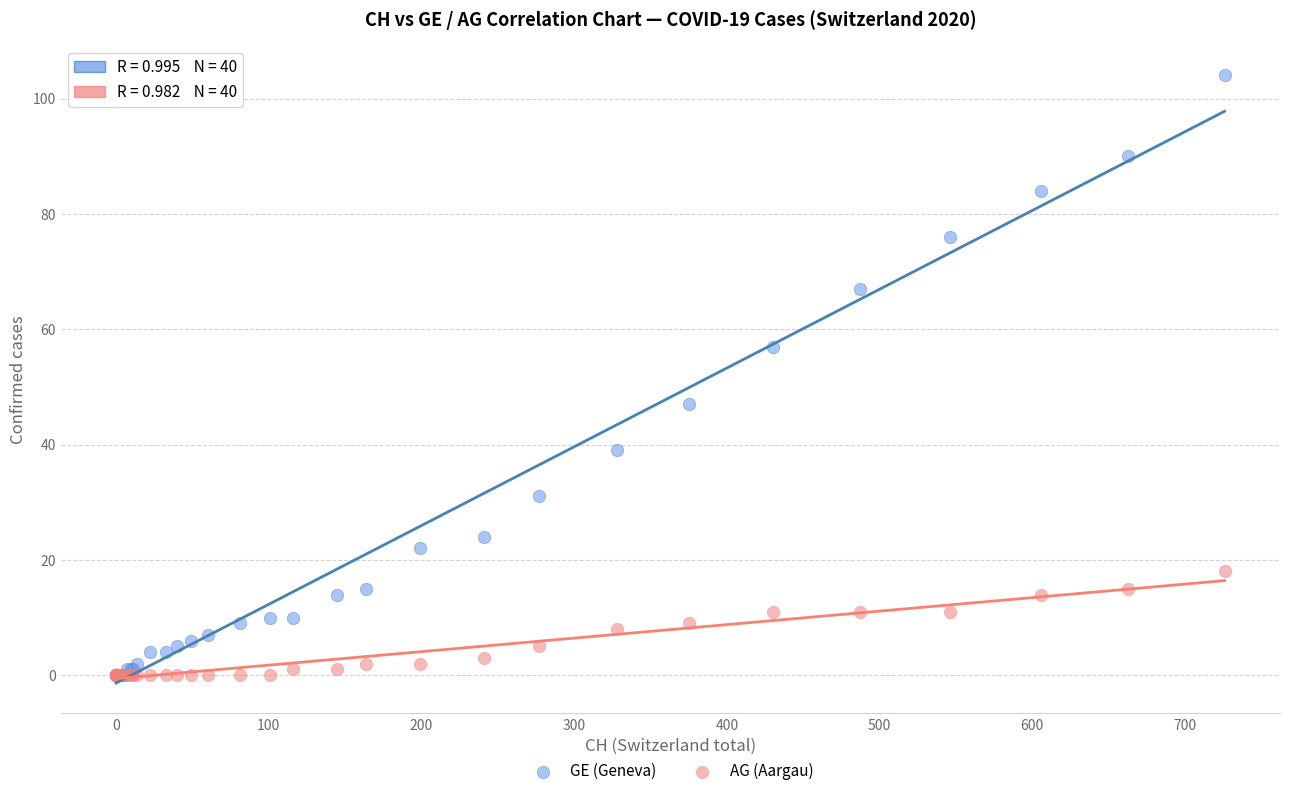

What are all the series names shown in the legend?

GE (Geneva), AG (Aargau)